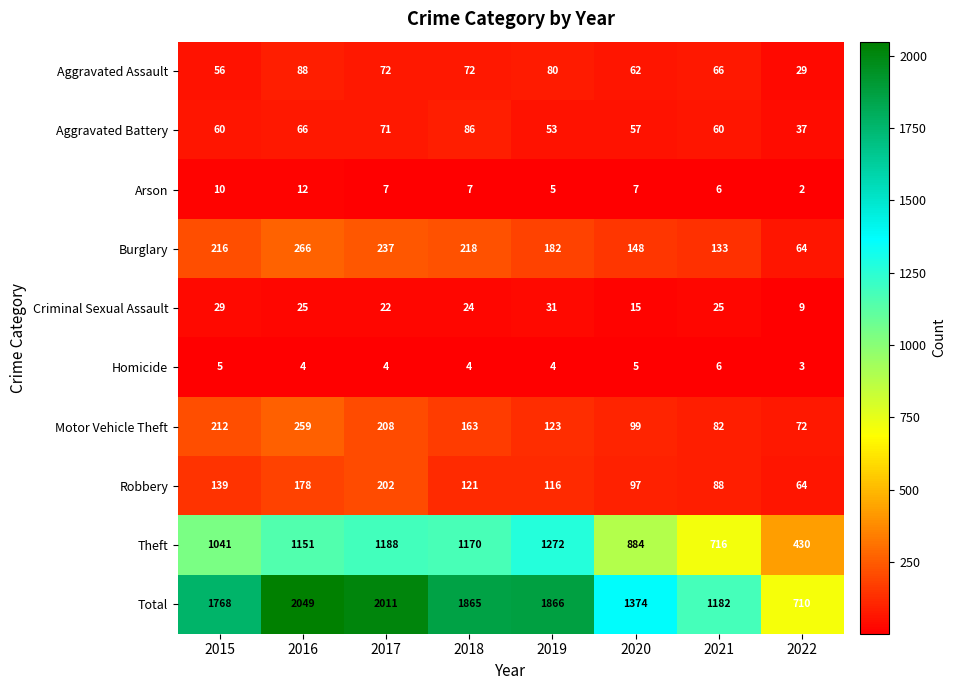

Which label corresponds to the smallest value in the chart?

2022